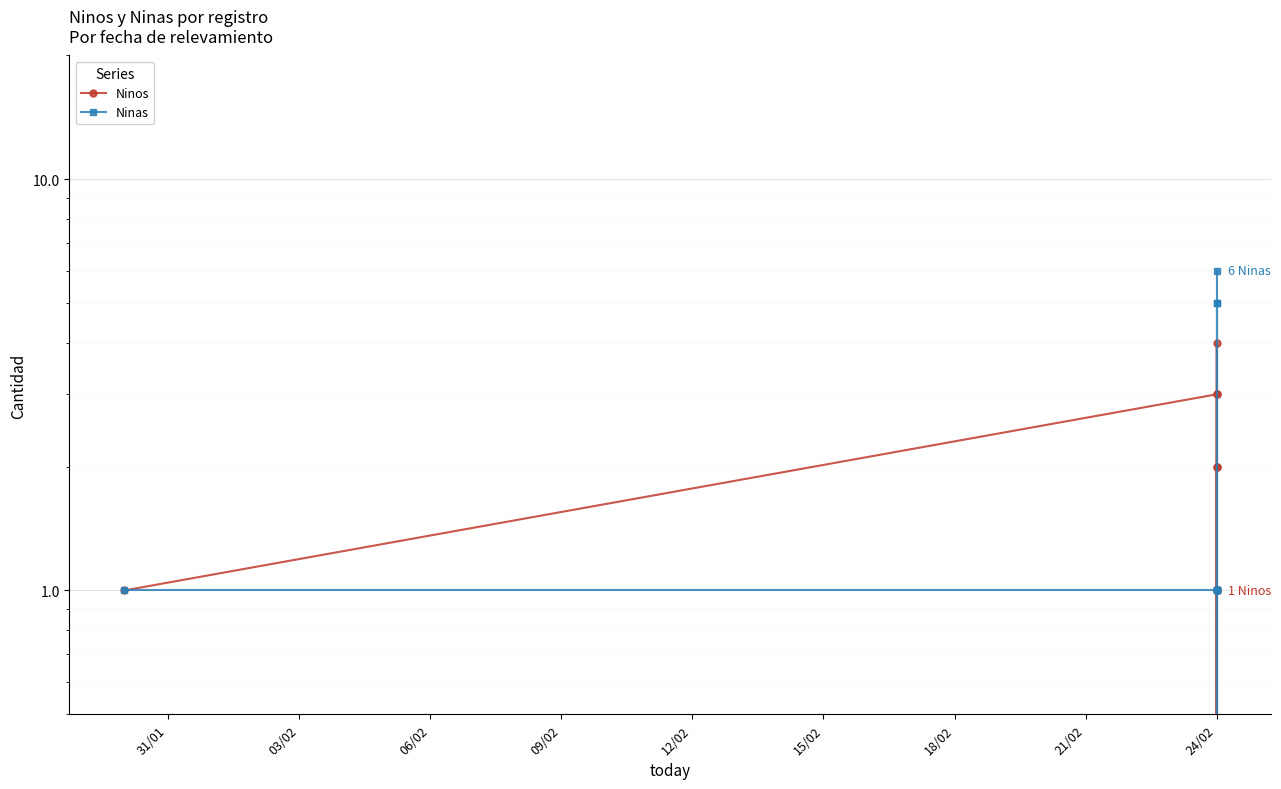

True or false: Ninos has more than 0 interior local peaks.

True